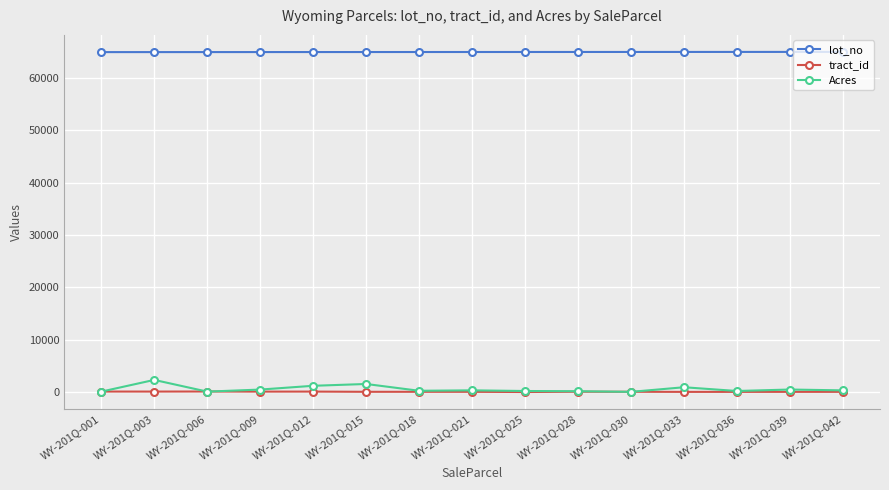

Is the value of Acres at WY-201Q-003 greater than the value of lot_no at WY-201Q-006?

No